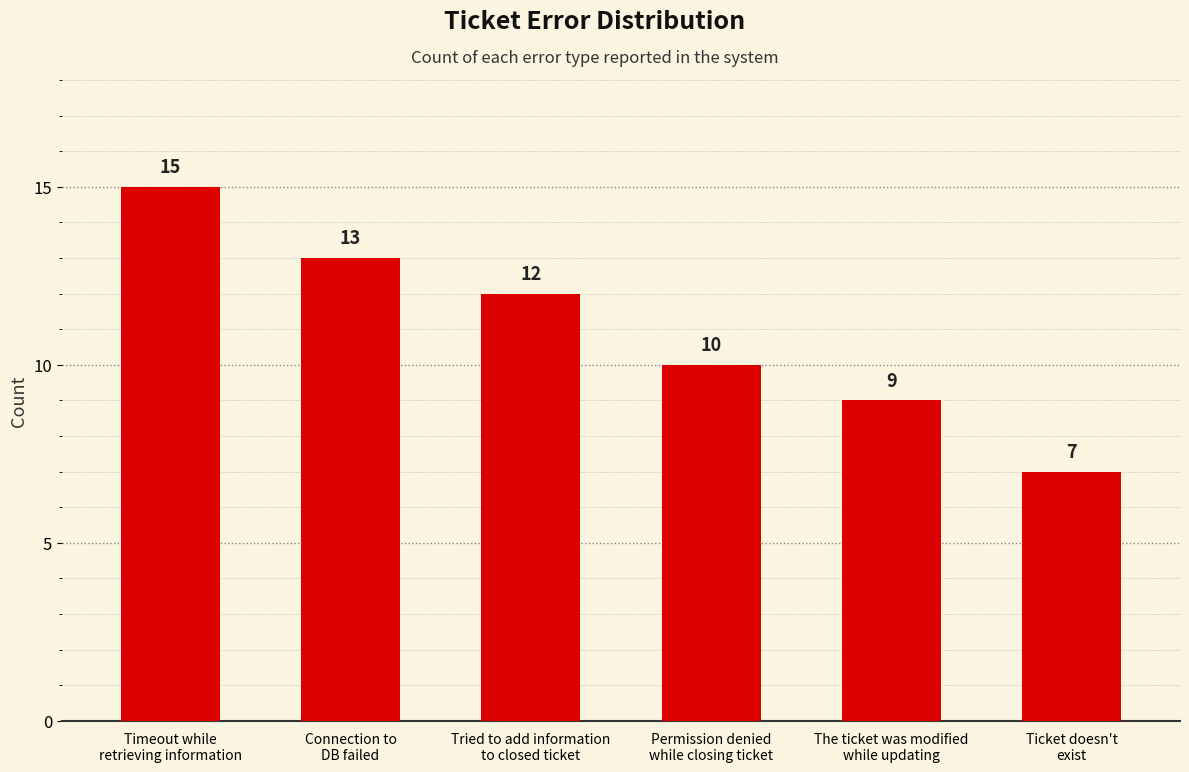

What is the change in value from Timeout while
retrieving information to Permission denied
while closing ticket?

-5